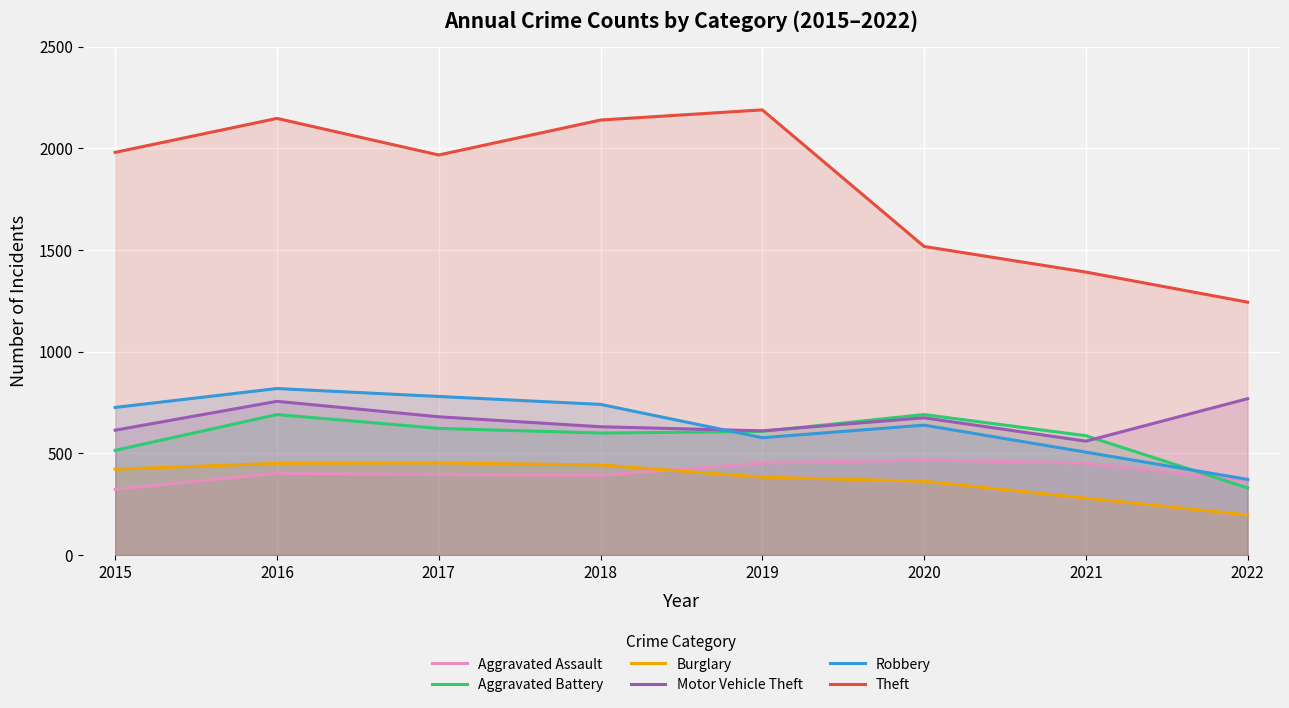

Which series has the largest total across all categories?

Theft